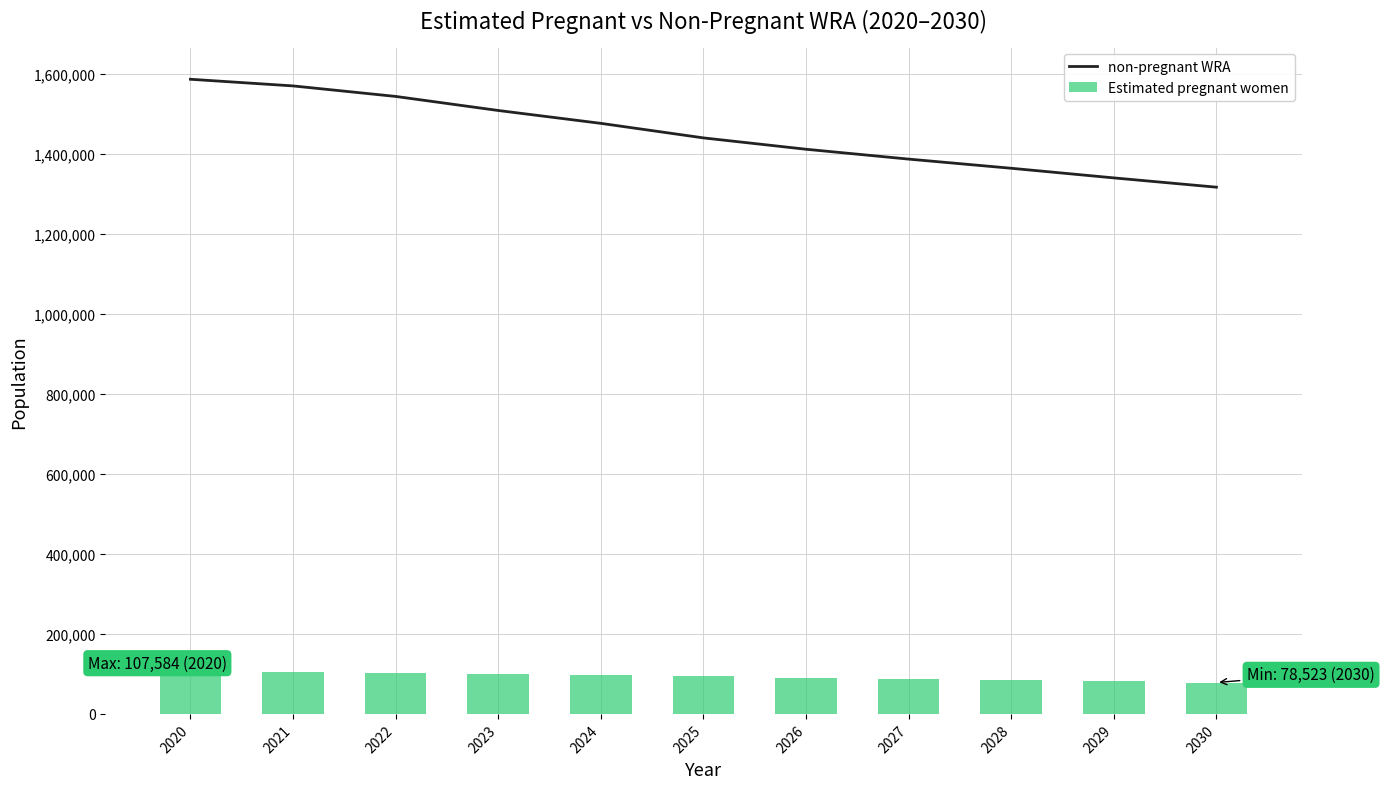

Is it true that non-pregnant WRA equals 2339112.2 at 2025?

False